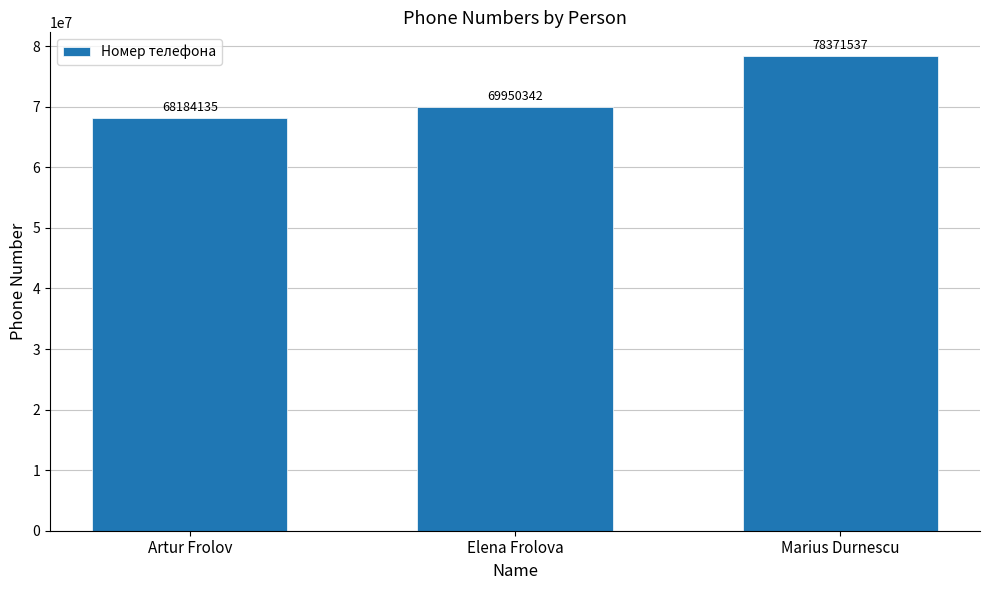

Rank the categories by value from highest to lowest.

Marius Durnescu, Elena Frolova, Artur Frolov